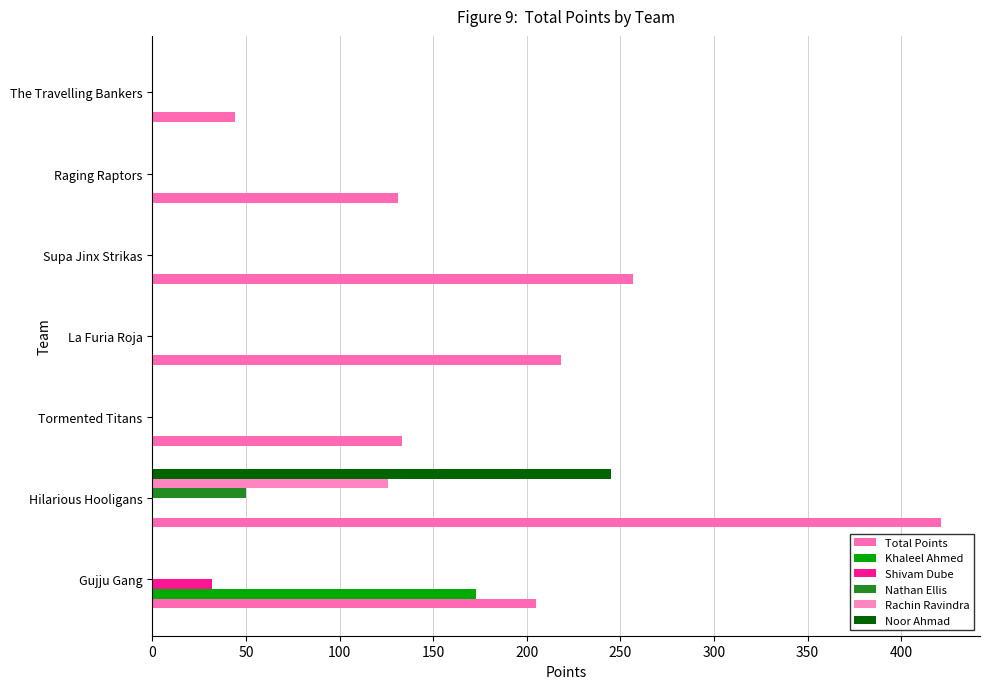

What is the greatest value displayed?

421.0